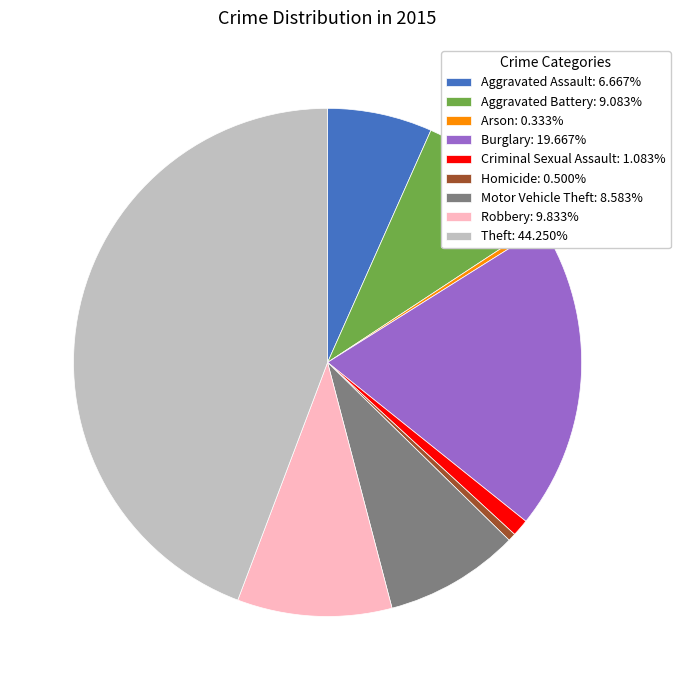

Which has a higher value, Motor Vehicle Theft or Theft?

Theft